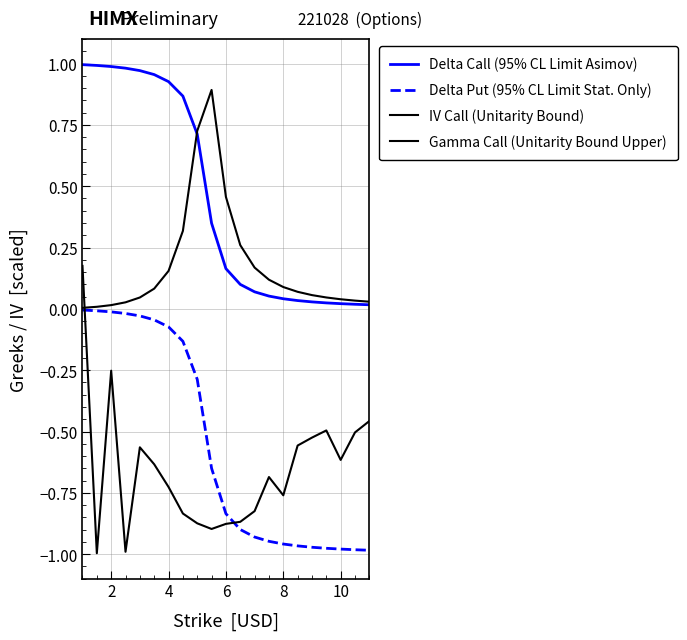

How many lines are shown in the chart?

4